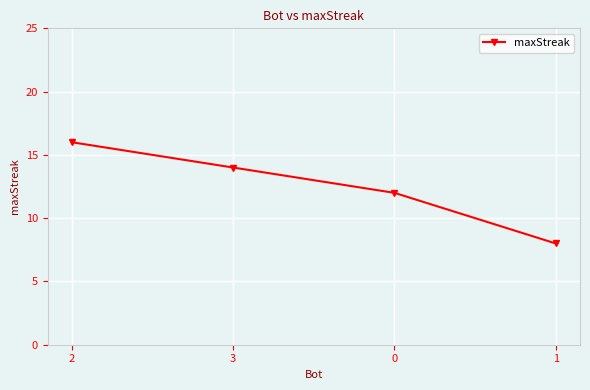

What is the sum of the values at 0 and 3?

26